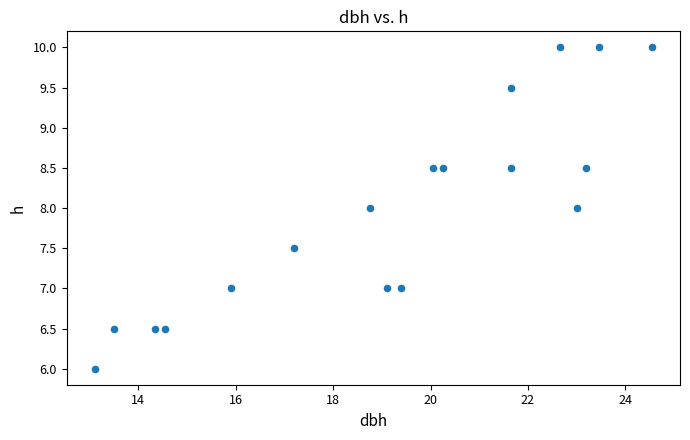

What is the range of X values (max minus min)?

11.5